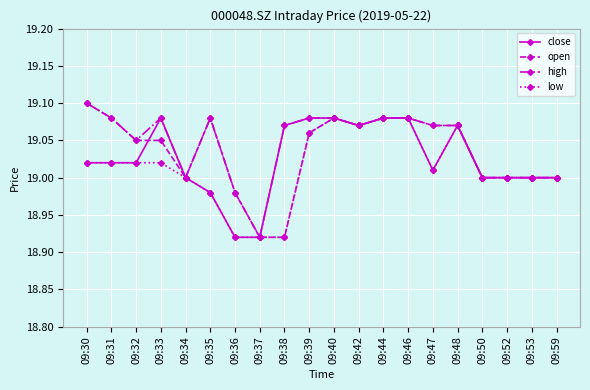

Does the chart have visible grid lines?

Yes